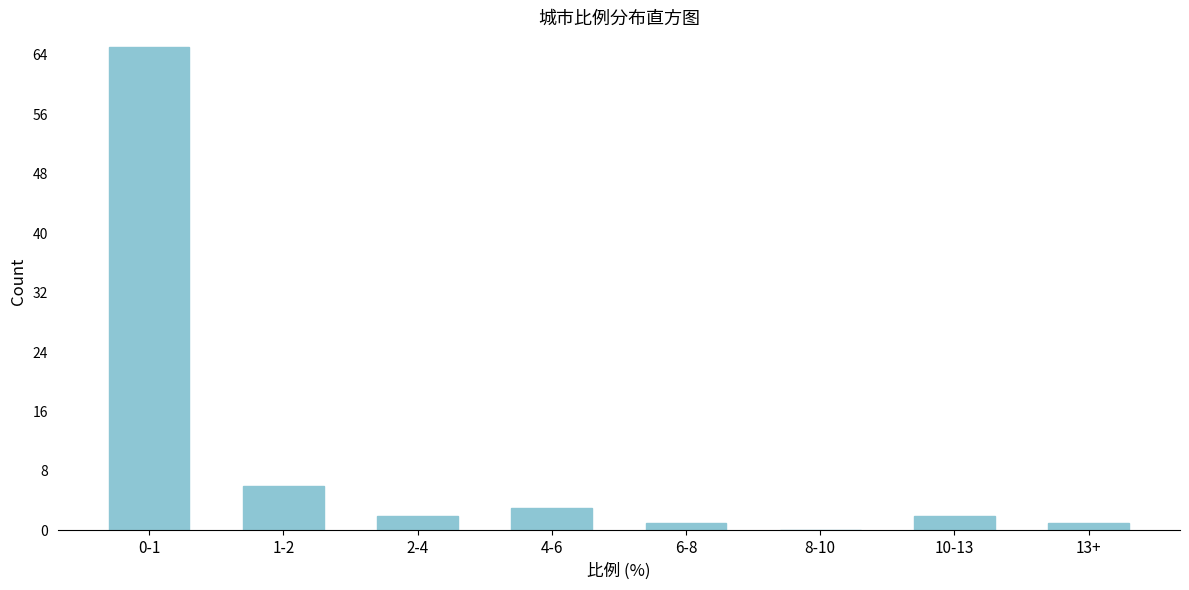

Reading left to right, extract all data points from this chart.

0-1=65	1-2=6	2-4=2	4-6=3	6-8=1	8-10=0	10-13=2	13+=1